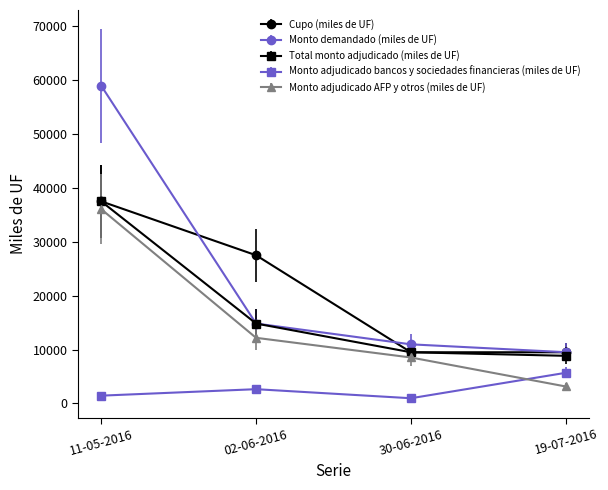

Between 02-06-2016 and 30-06-2016, which series saw the biggest shift?

Cupo (miles de UF)